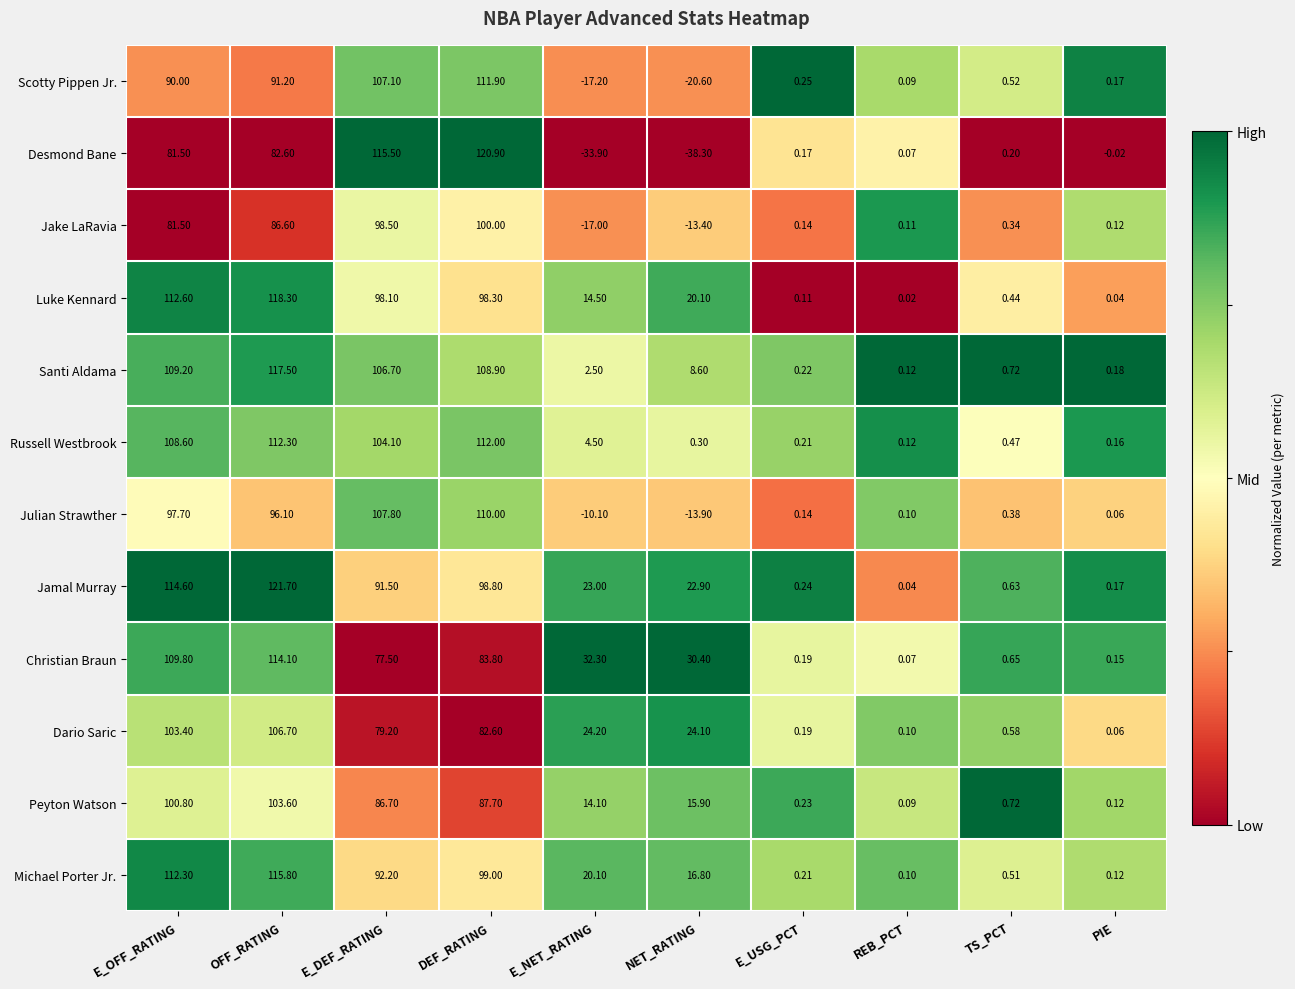

How many data points does each series have?

10